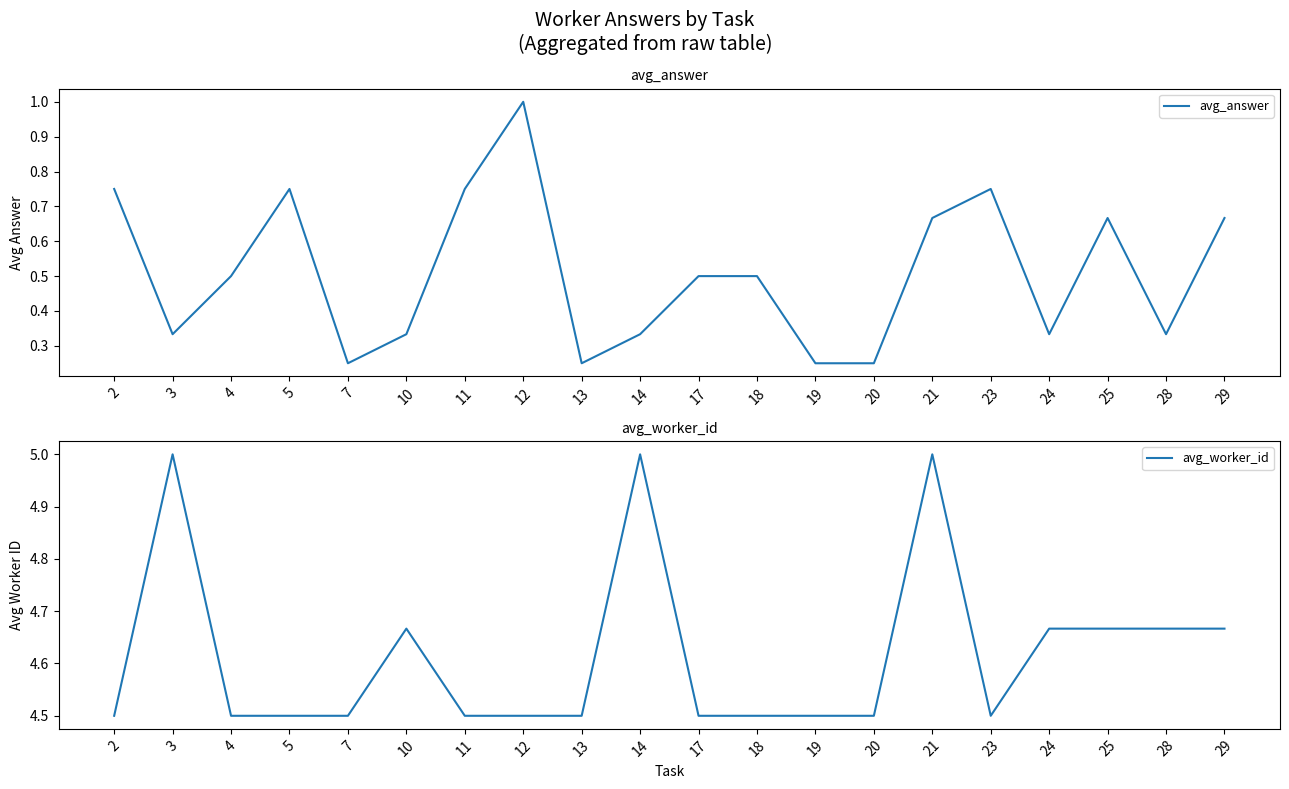

Which category has the lowest value in the avg_answer series?

7